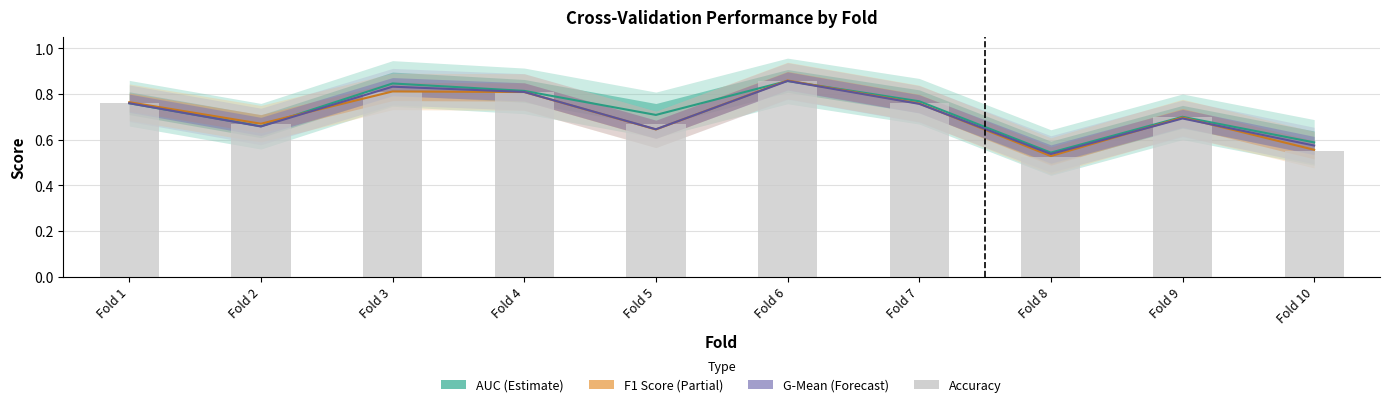

What value does the data have at Fold 10?

0.6